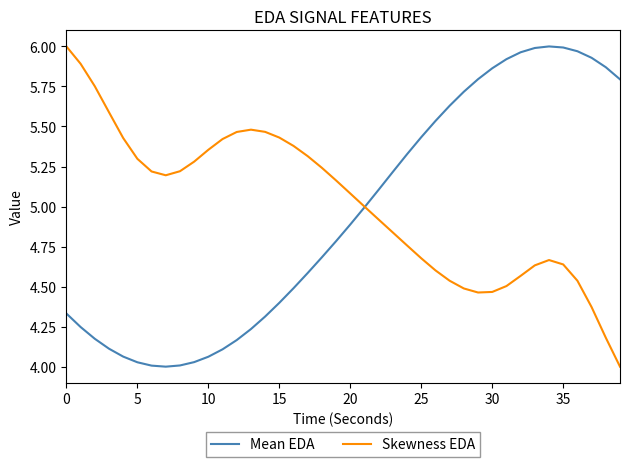

What is the sum of all Skewness EDA values?

200.5